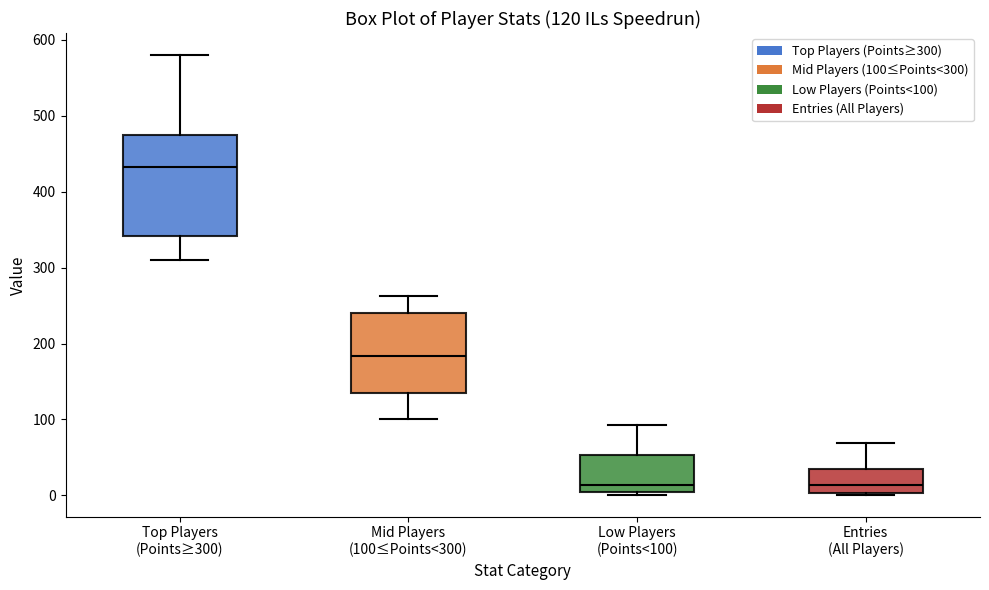

Which box is the tallest, from its lower edge to its upper edge?

Top Players (Points≥300)